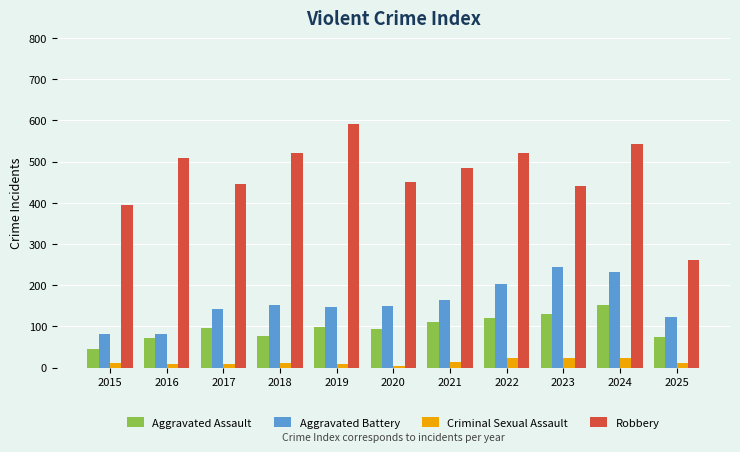

At how many categories does at least one series exceed 492?

5